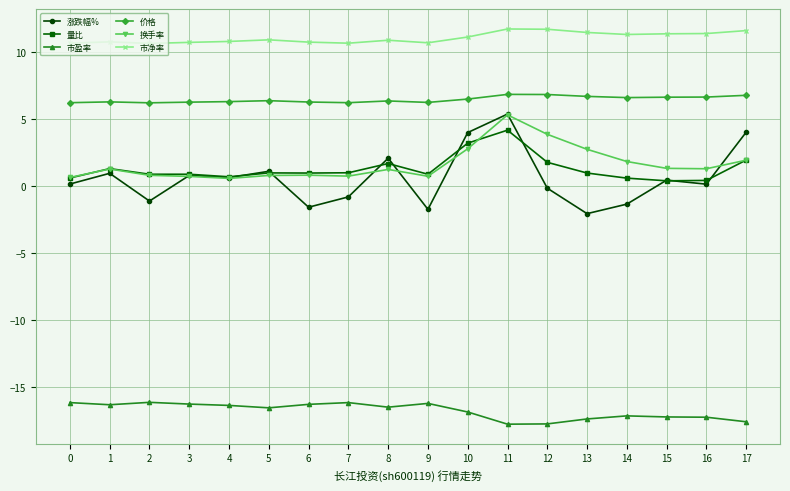

Is the value of 市净率 at 15 greater than the value of 涨跌幅% at 8?

Yes